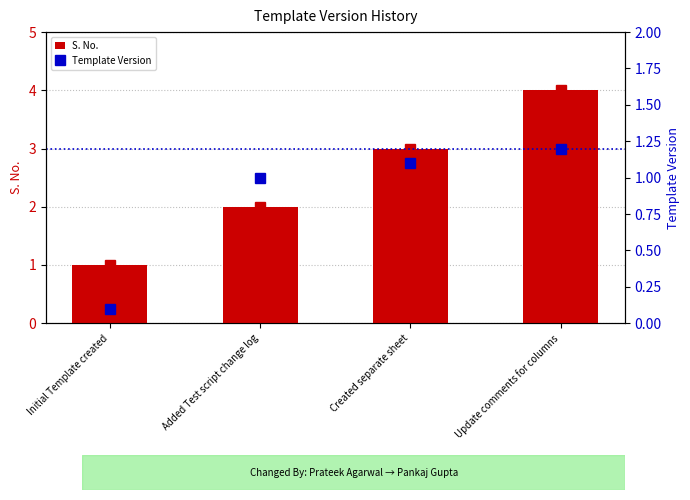

What is the value of the Template Version bar at the 3rd from the left?

1.1